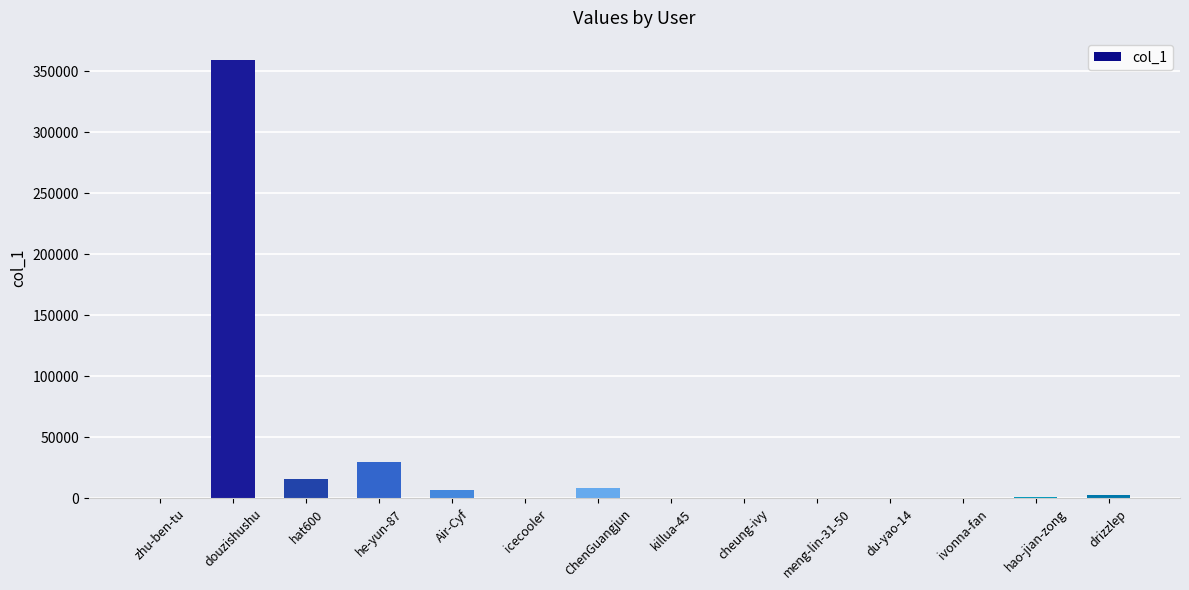

At which label is the value closest to 179662?

he-yun-87